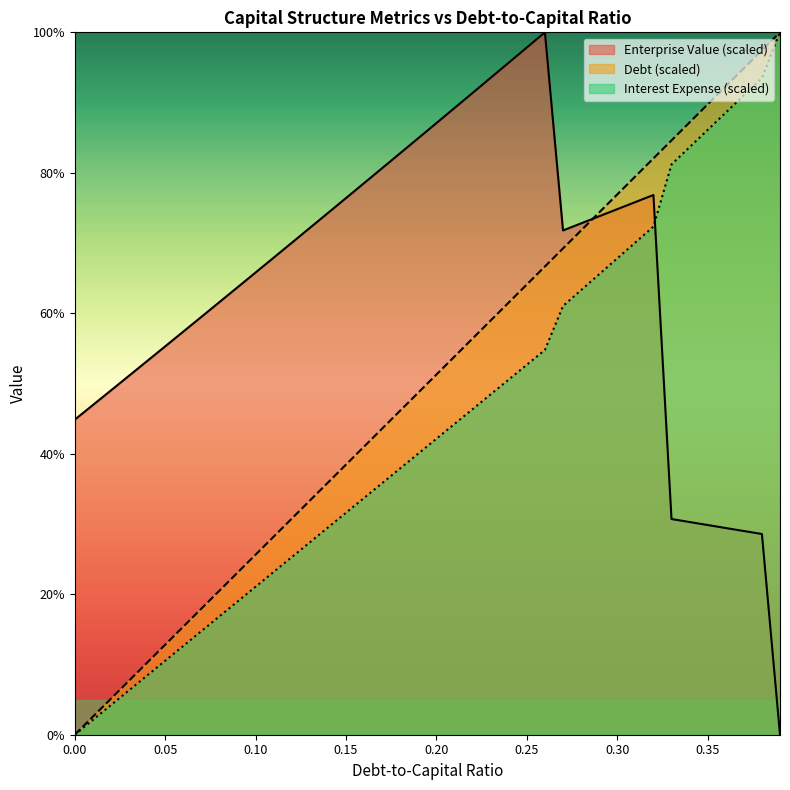

Which category has the highest value across all series?

0.39